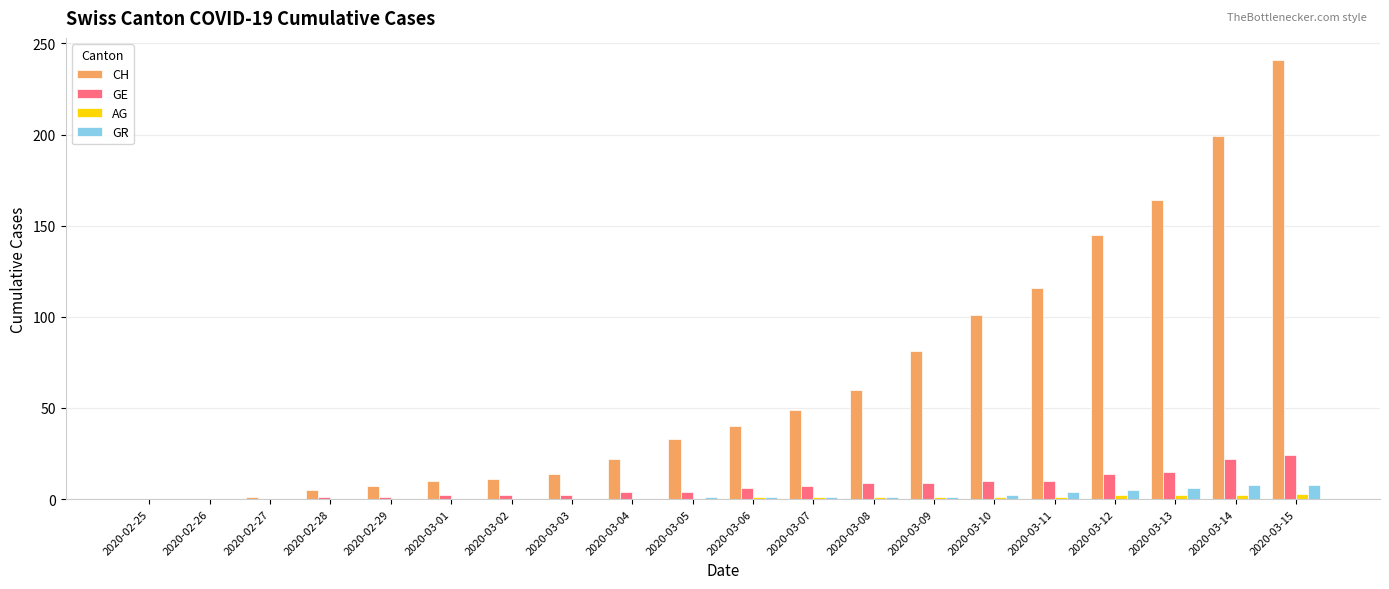

Between 2020-03-06 and 2020-03-14, which series saw the biggest shift?

CH